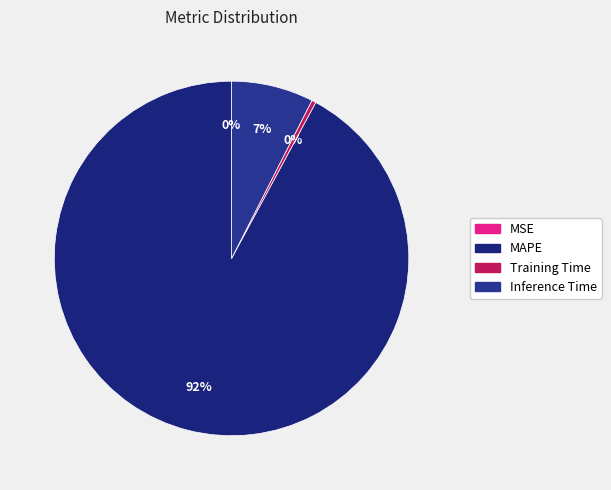

What is the change in value from MSE to MAPE?

+12.1